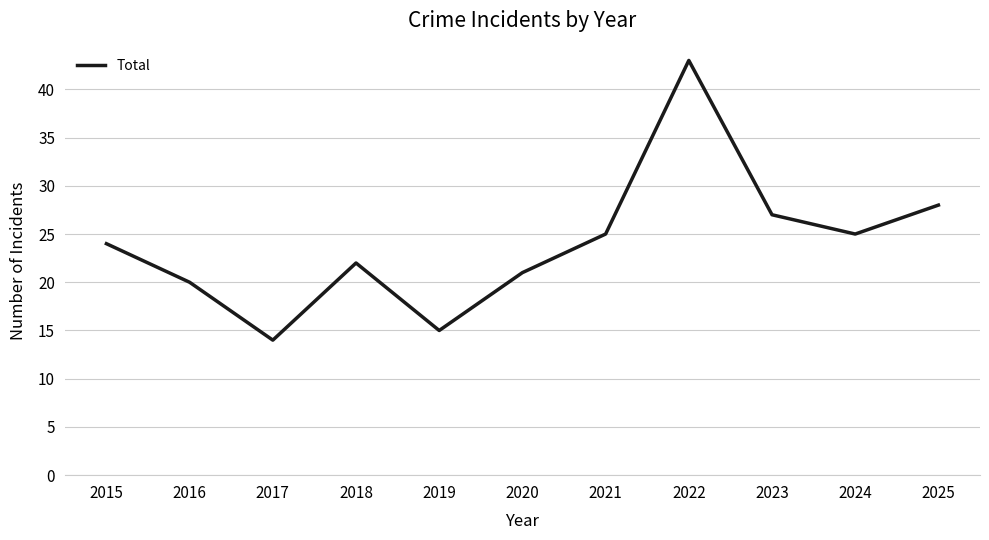

Approximately how many times larger is the value at 2015 compared to 2021?

1.0